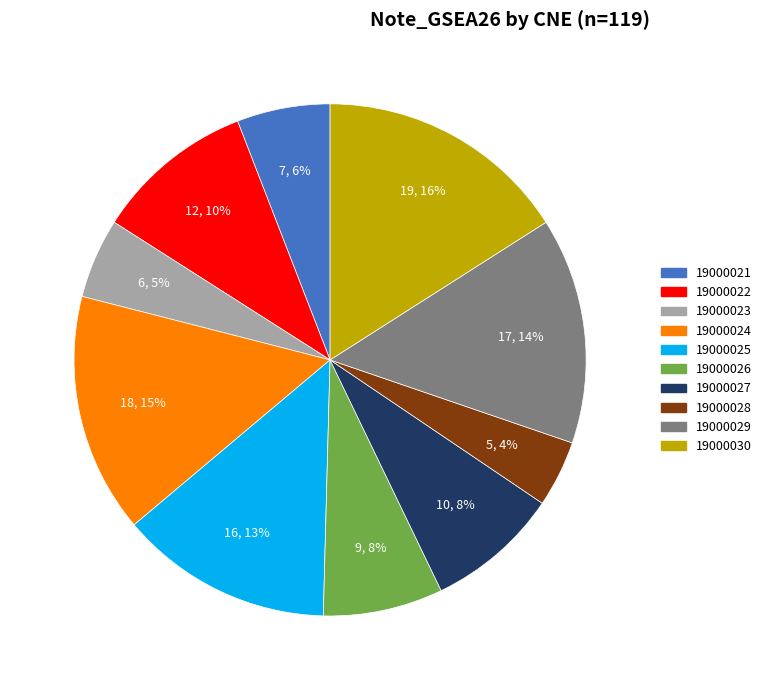

Does any single category account for the majority?

No